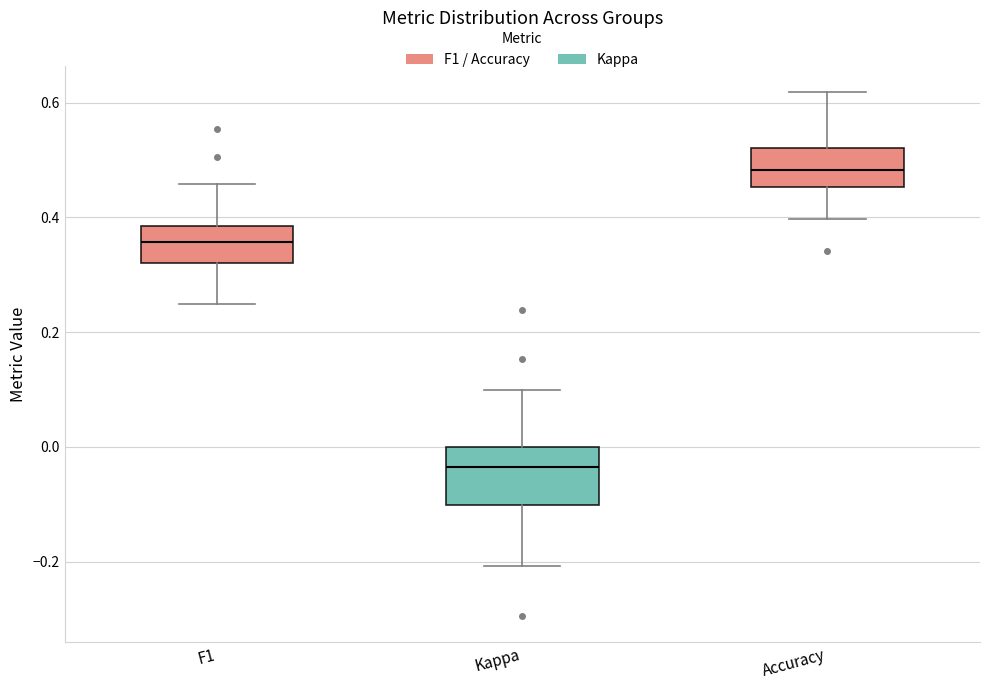

Reading left to right, read every box against the y-axis: the position of its median line, the range the box covers, and the ends of its whiskers. The values are not printed on the chart, so give them approximately, as read against the axis.

F1: median 0.36, box 0.32 to 0.38, whiskers 0.24 to 0.46
Kappa: median -0.04, box -0.10 to 0.00, whiskers -0.20 to 0.10
Accuracy: median 0.48, box 0.46 to 0.52, whiskers 0.40 to 0.62